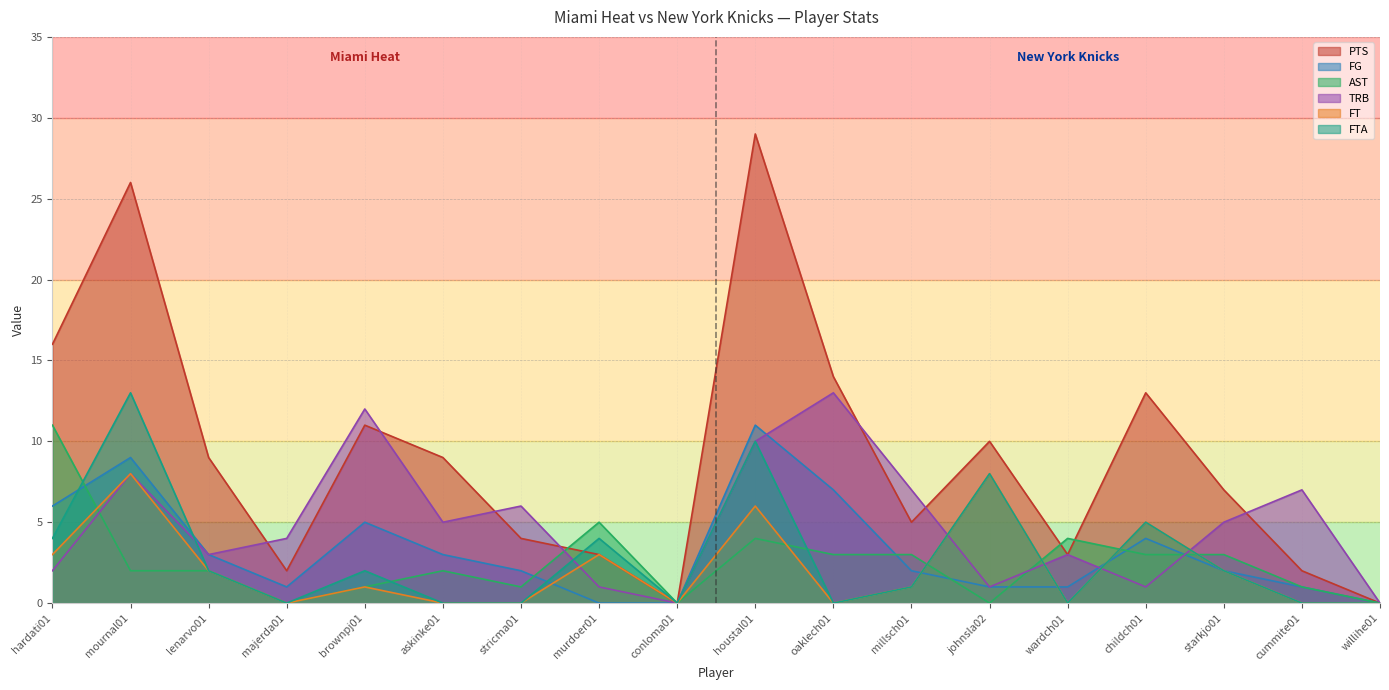

Which series has the largest range (max minus min)?

PTS